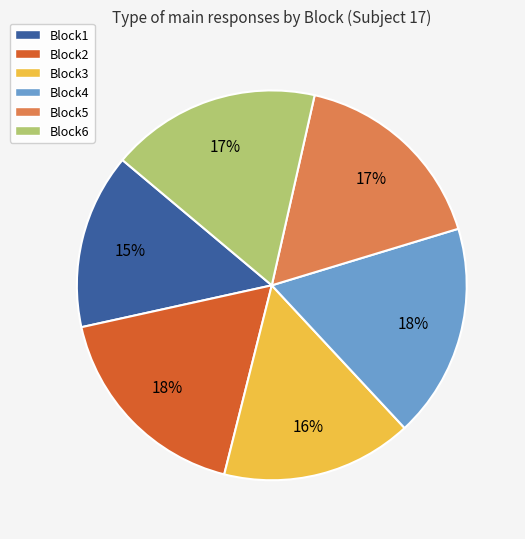

Which has a higher value, Block6 or Block3?

Block6